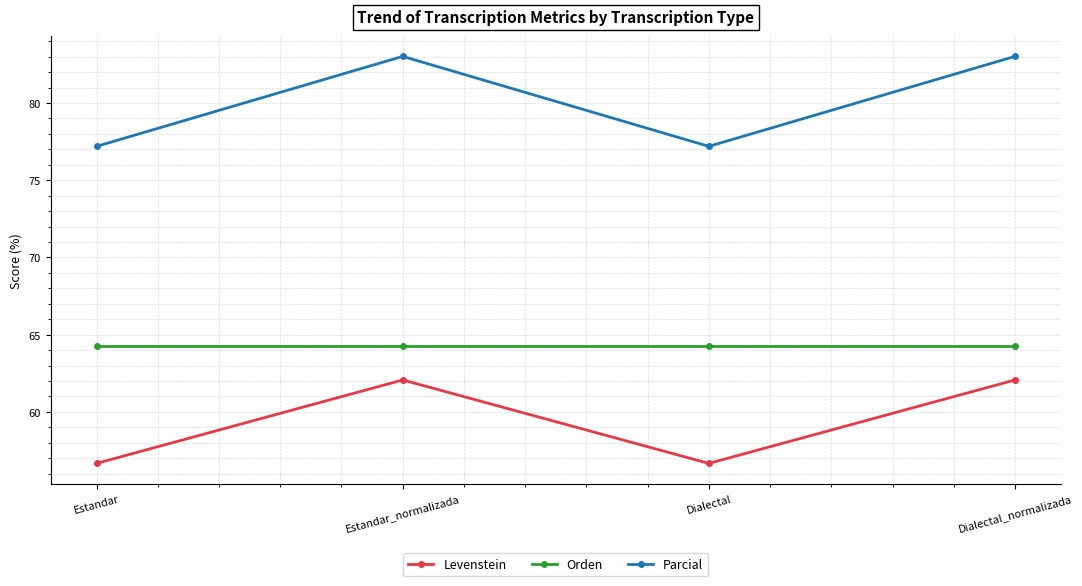

True or false: Orden and Levenstein intersect in this chart.

False